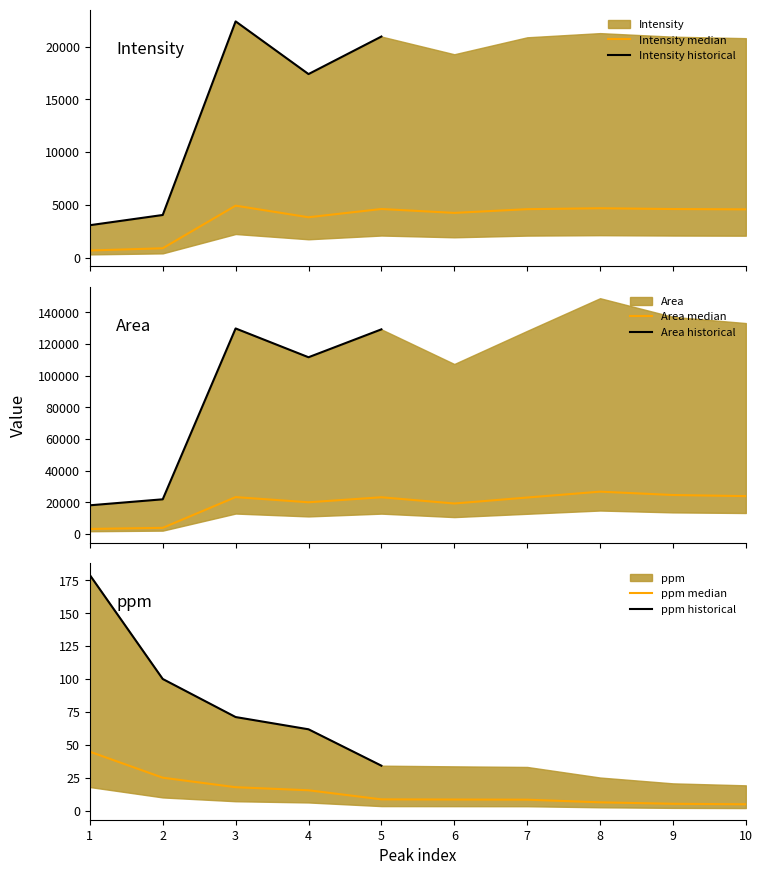

Reading left to right, extract all data points from this chart.

Intensity: 1=676.6	2=889.8	3=4928.1	4=3828.9	5=4611.8	6=4242.2	7=4595.8	8=4683.1	9=4608.9	10=4577.6
Area: 1=3275.4	2=3957.6	3=23377.3	4=20105.2	5=23275.7	6=19337.1	7=23104.0	8=26815.2	9=24692.9	10=23989.5
ppm: 1=44.8	2=25.0	3=17.8	4=15.5	5=8.5	6=8.4	7=8.3	8=6.3	9=5.2	10=4.8